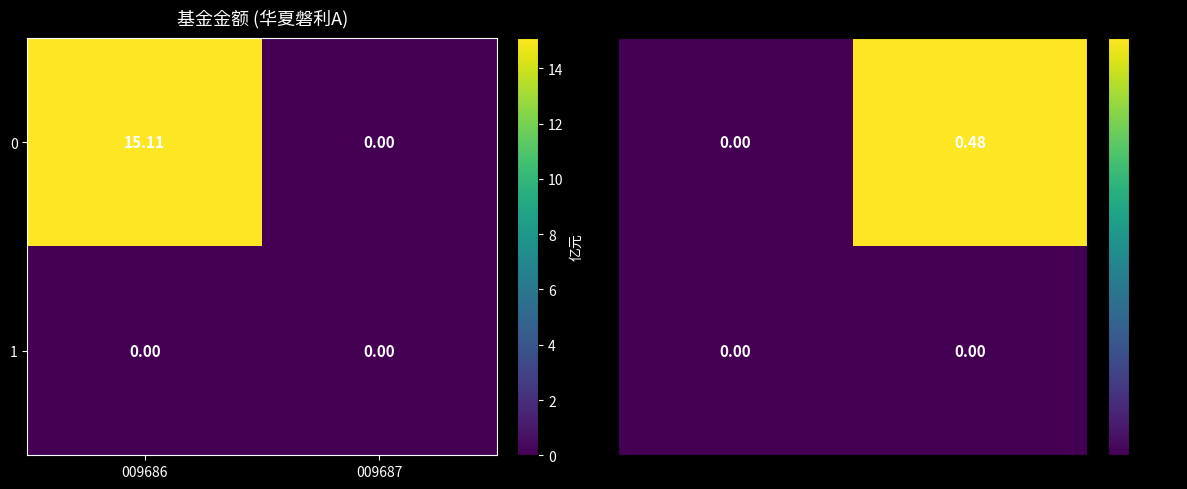

How many values in 0 are above zero?

1